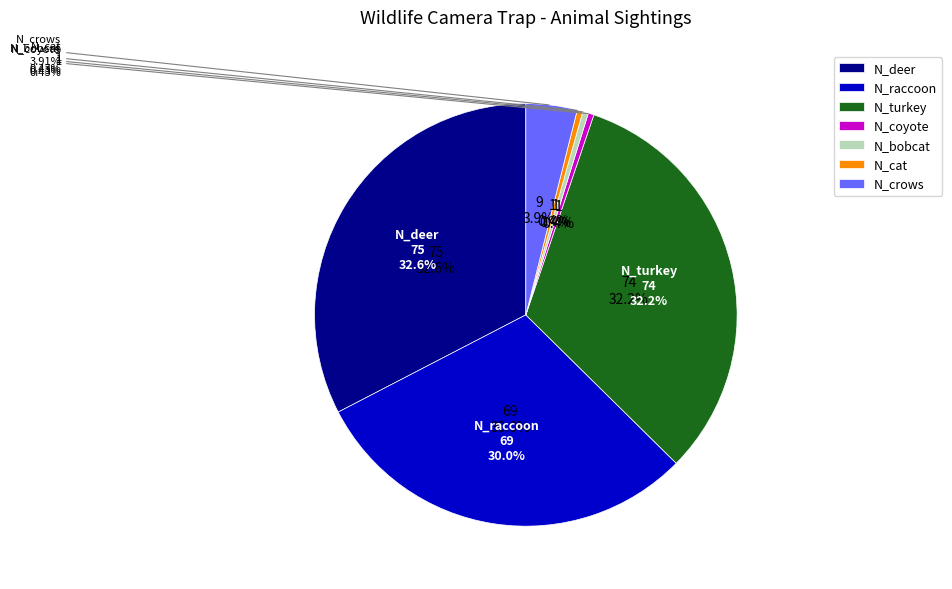

What is the majority slice?

N_deer (Buck+Doe)